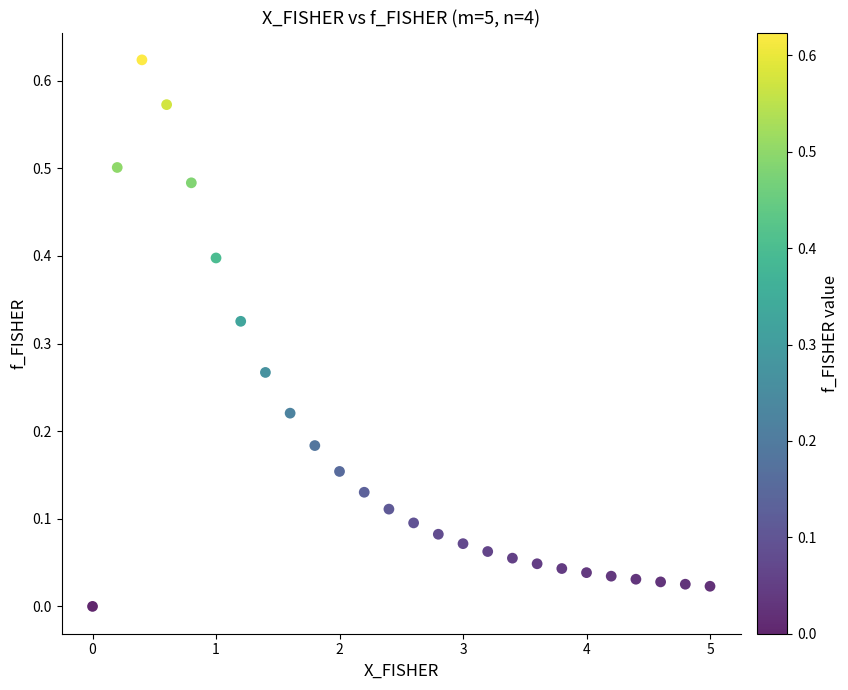

What is the range of X values (max minus min)?

5.0